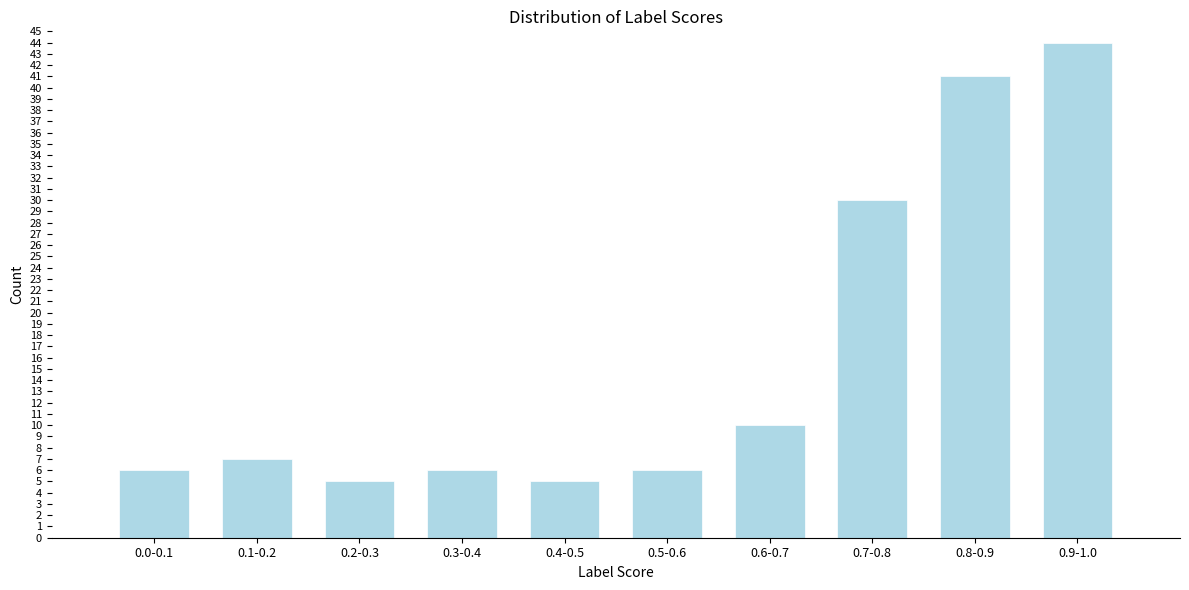

Reading left to right, transcribe all the data shown in this chart.

0.0-0.1=6	0.1-0.2=7	0.2-0.3=5	0.3-0.4=6	0.4-0.5=5	0.5-0.6=6	0.6-0.7=10	0.7-0.8=30	0.8-0.9=41	0.9-1.0=44